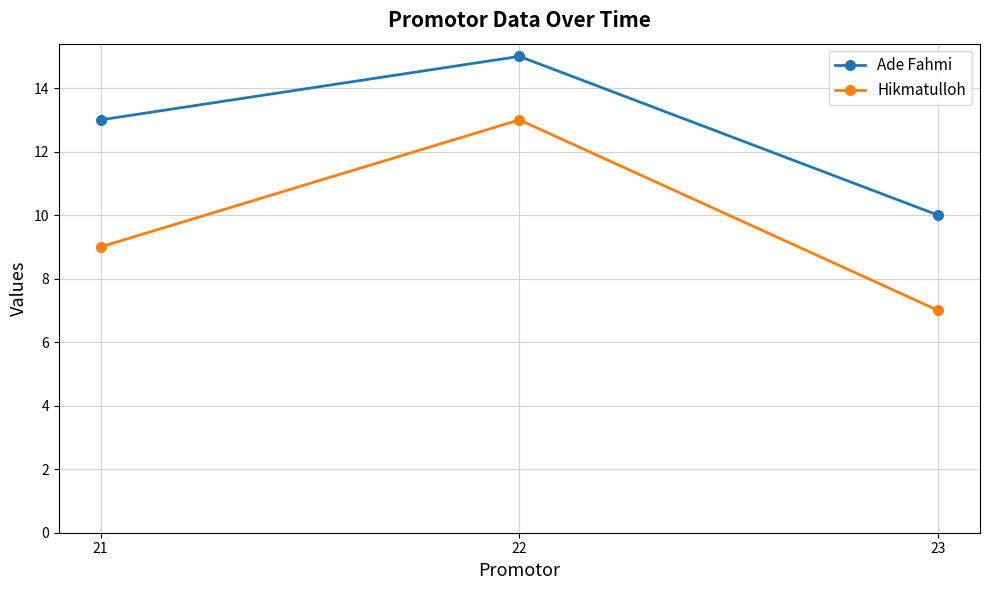

Rank the categories by Ade Fahmi value from highest to lowest.

22, 21, 23